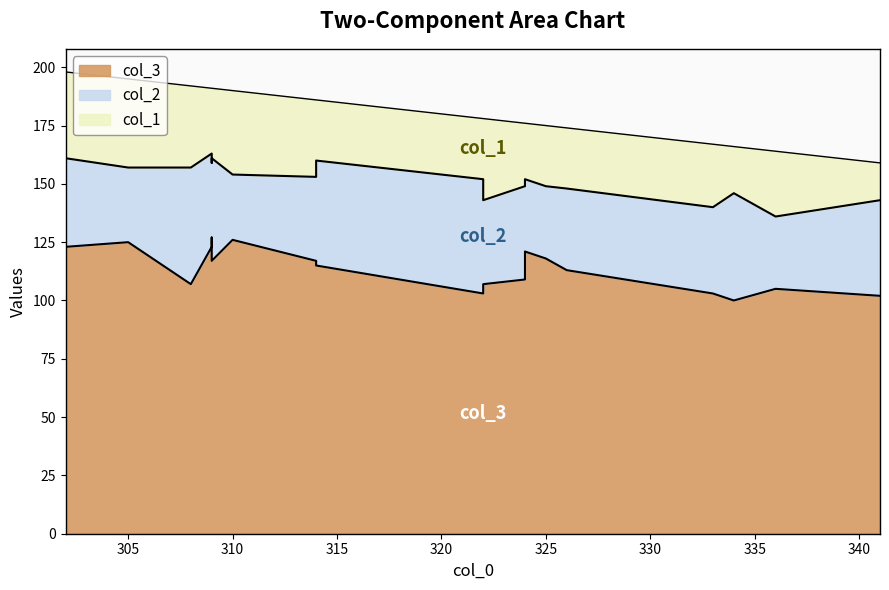

True or false: col_2 and col_3 intersect in this chart.

False